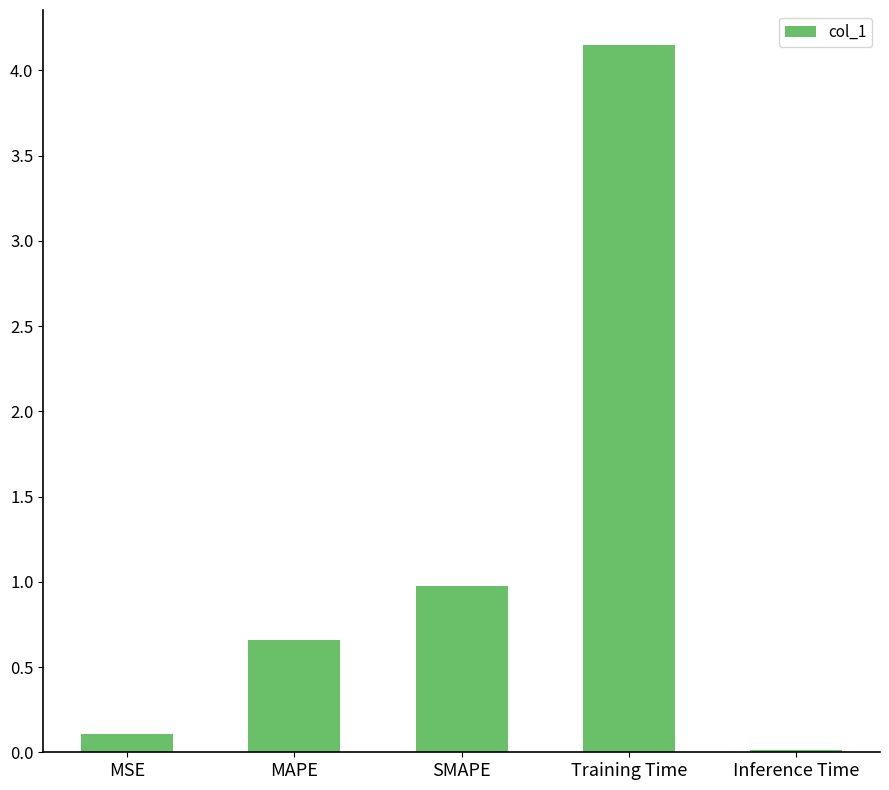

How many bars are there in total?

5